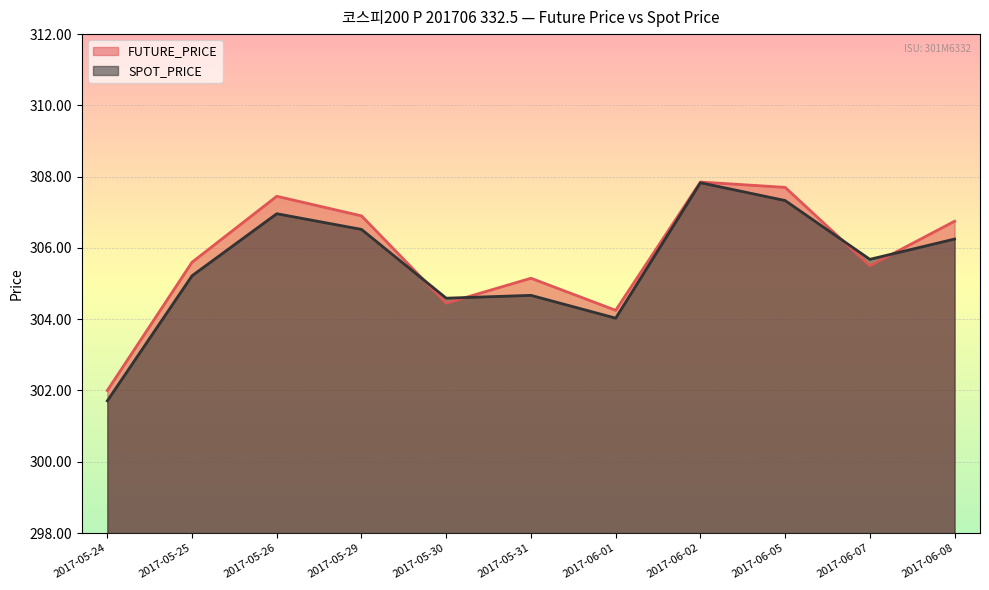

Reading right to left, what are all the values shown in this chart?

FUTURE_PRICE: 2017-06-08=306.8	2017-06-07=305.5	2017-06-05=307.7	2017-06-02=307.9	2017-06-01=304.2	2017-05-31=305.1	2017-05-30=304.4	2017-05-29=306.9	2017-05-26=307.4	2017-05-25=305.6	2017-05-24=302.0
SPOT_PRICE: 2017-06-08=306.2	2017-06-07=305.7	2017-06-05=307.3	2017-06-02=307.8	2017-06-01=304.0	2017-05-31=304.7	2017-05-30=304.6	2017-05-29=306.5	2017-05-26=307.0	2017-05-25=305.2	2017-05-24=301.7